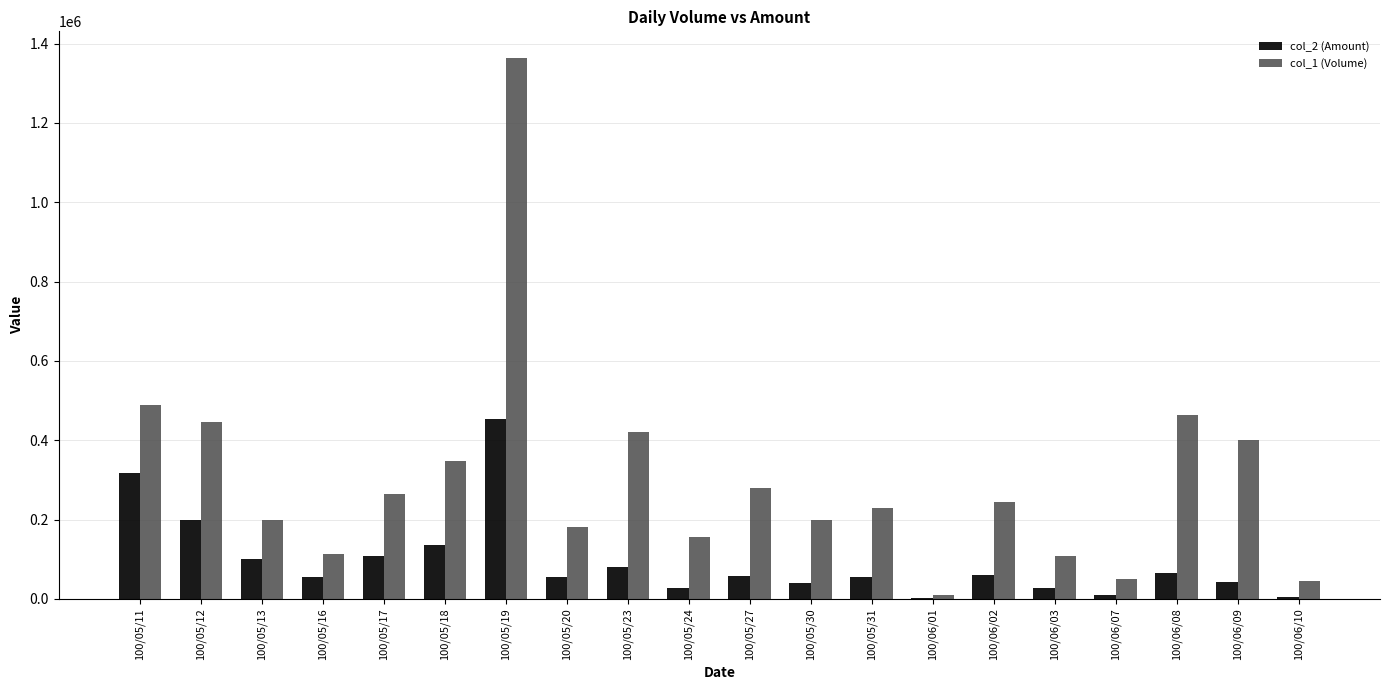

Which series has the largest range (max minus min)?

col_1 (Volume)